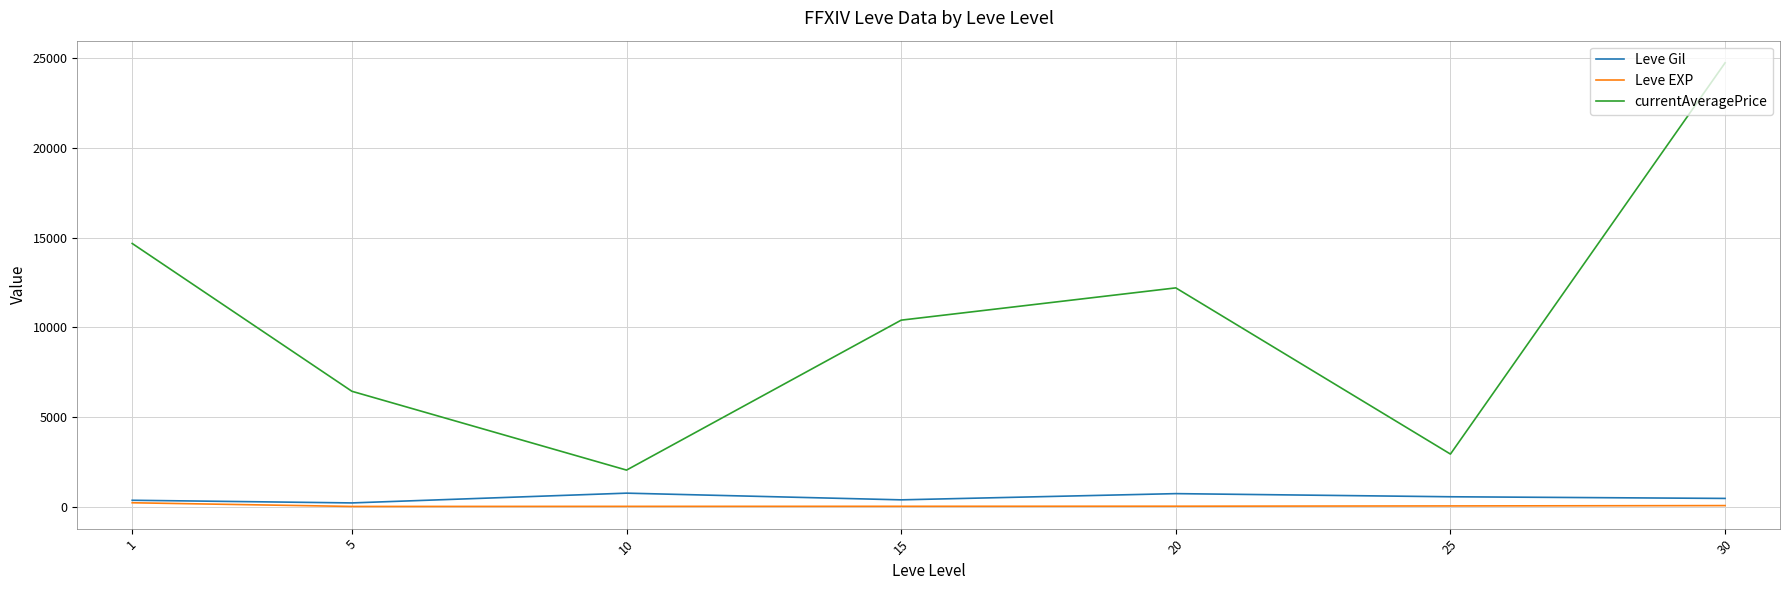

Which series changed the most between 10 and 30?

currentAveragePrice